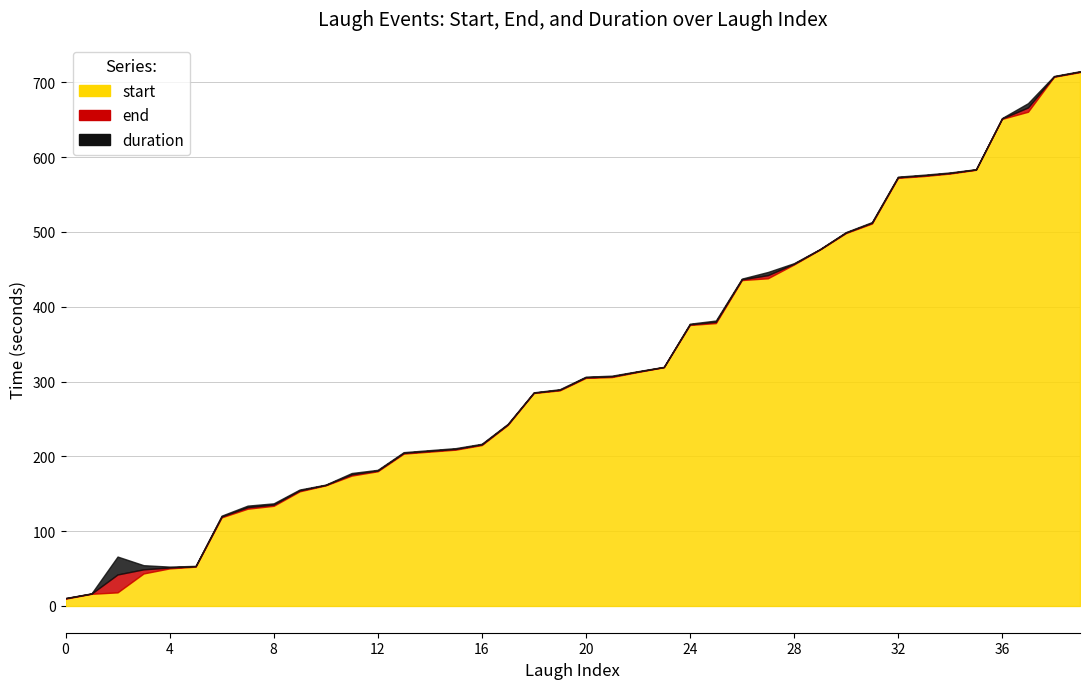

Is it true that end equals 216.0 at 16?

True